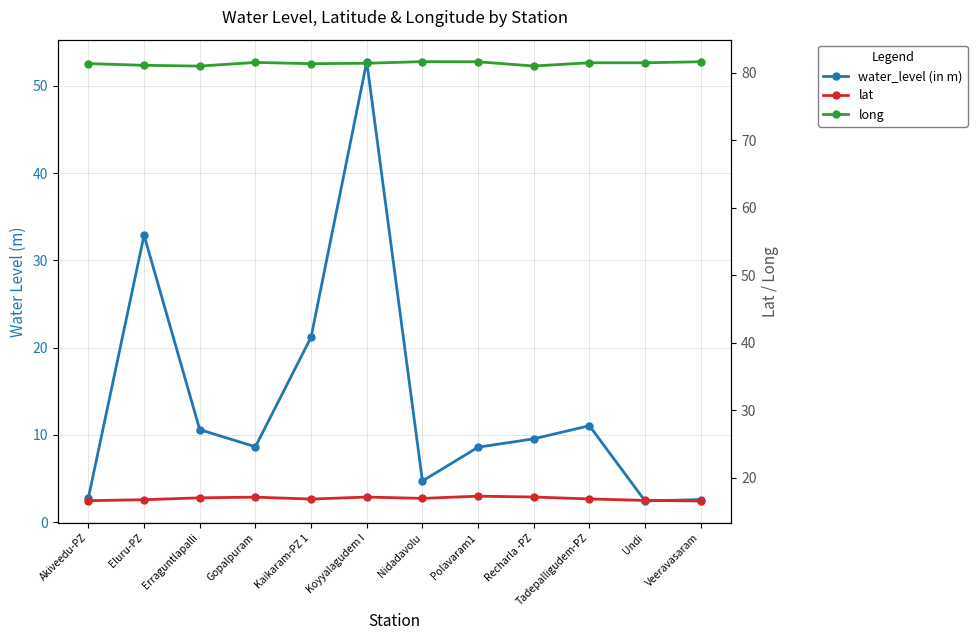

Reading left to right, transcribe all the data shown in this chart.

water_level (in m): 2.8	32.9	10.6	8.7	21.2	52.8	4.7	8.6	9.6	11.1	2.4	2.6
lat: 16.6	16.7	17.0	17.1	16.8	17.1	16.9	17.2	17.1	16.8	16.6	16.5
long: 81.4	81.1	81.0	81.5	81.4	81.4	81.7	81.6	81.0	81.5	81.5	81.7